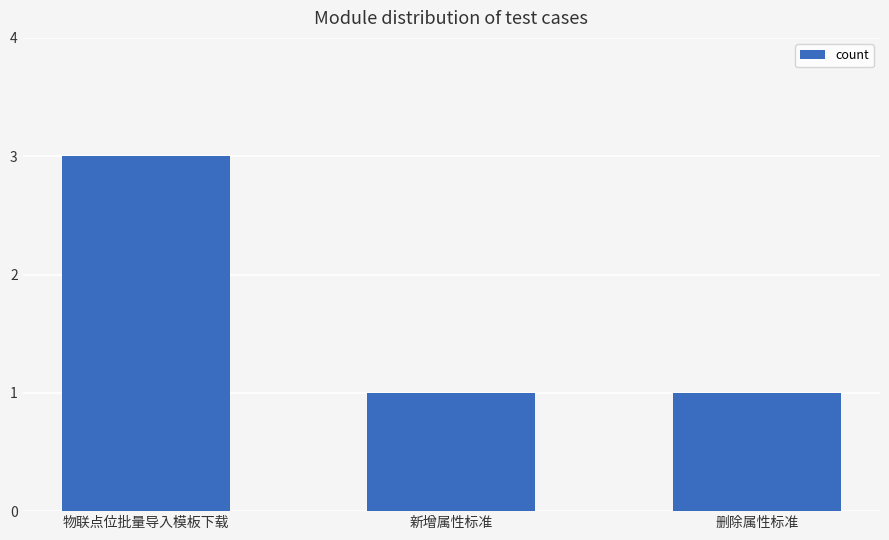

How many bars are there in total?

3